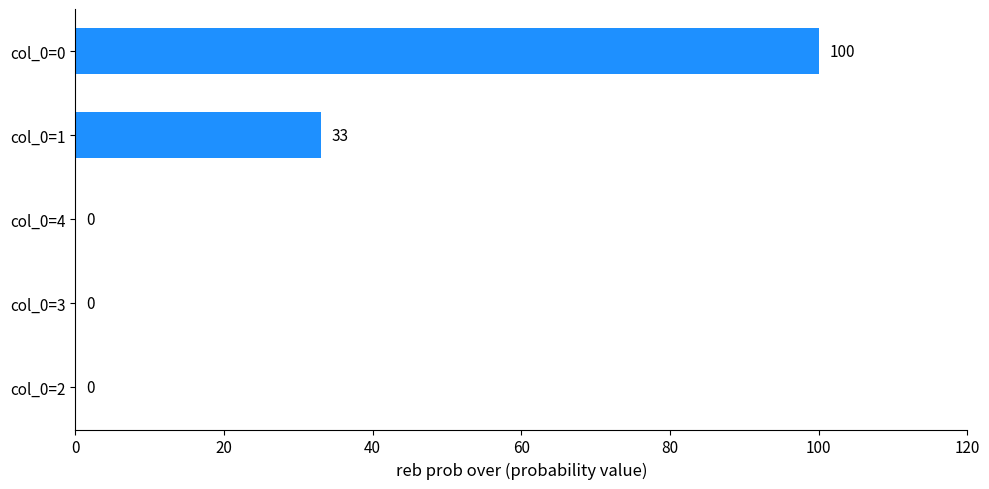

What is the sum of all values?

133